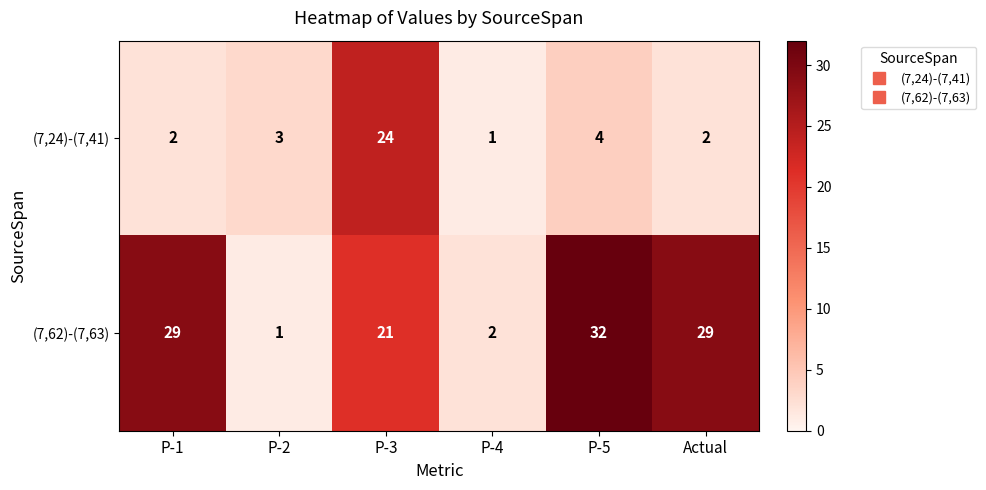

Which series has the widest spread of values?

(7,62)-(7,63)